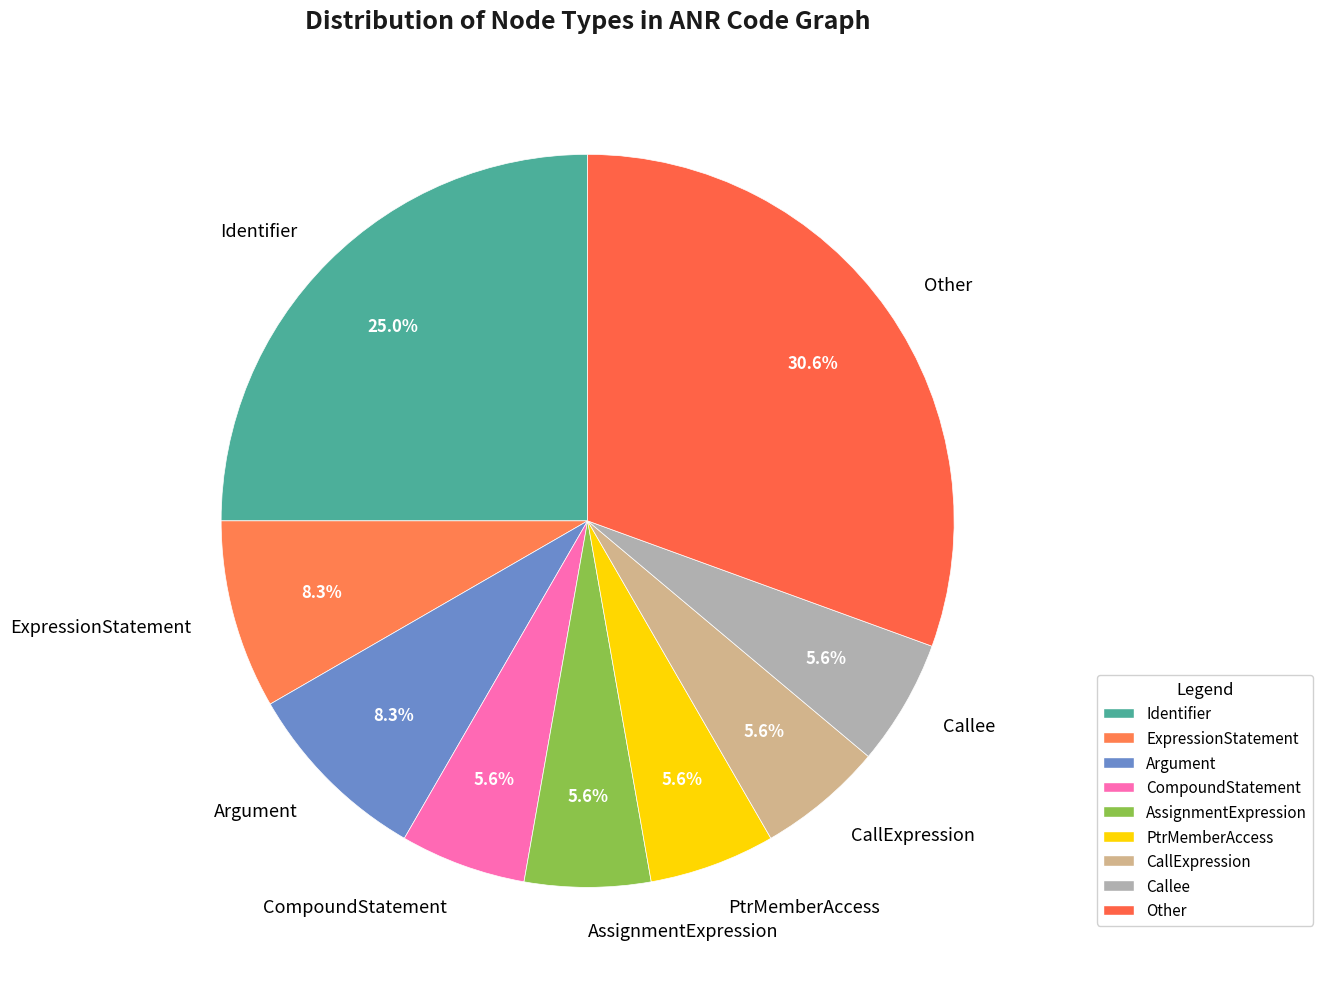

Is Argument the majority of the pie?

No